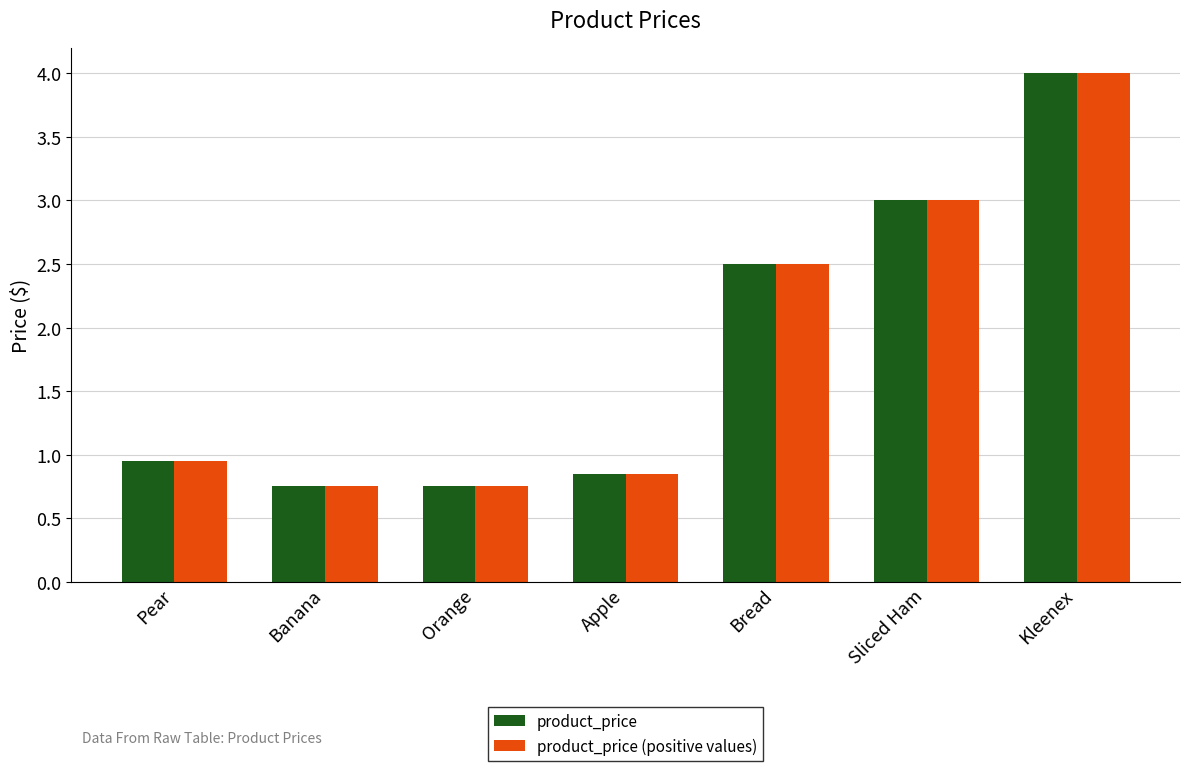

What is the total value across all series at Apple?

1.7